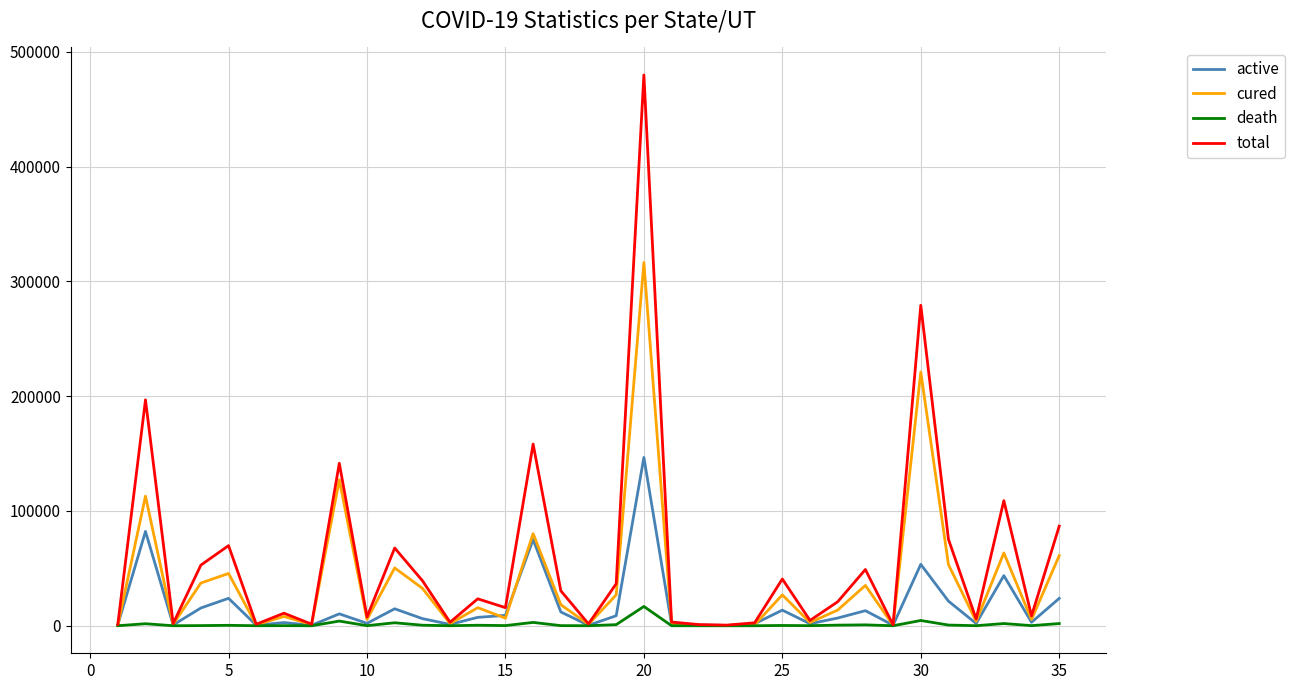

List the series in order of their overall mean, lowest first.

death, active, cured, total